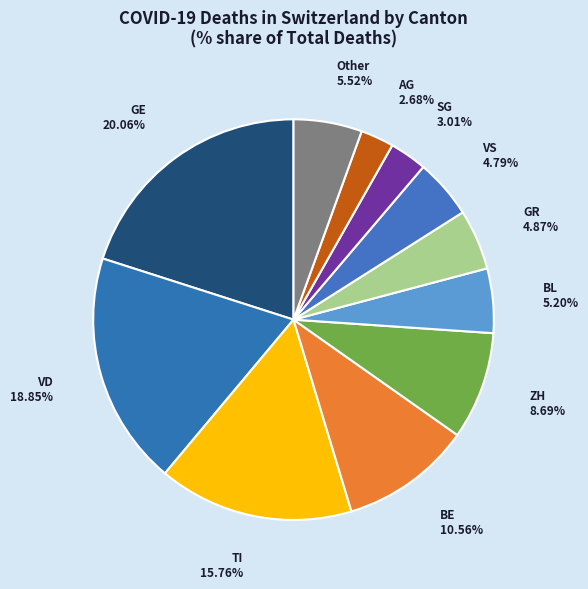

Does any single category account for the majority?

No